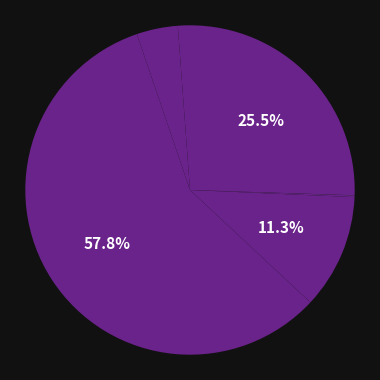

To the nearest percent, what is the combined percentage of انبارداري and اجاره تانکر?

26%